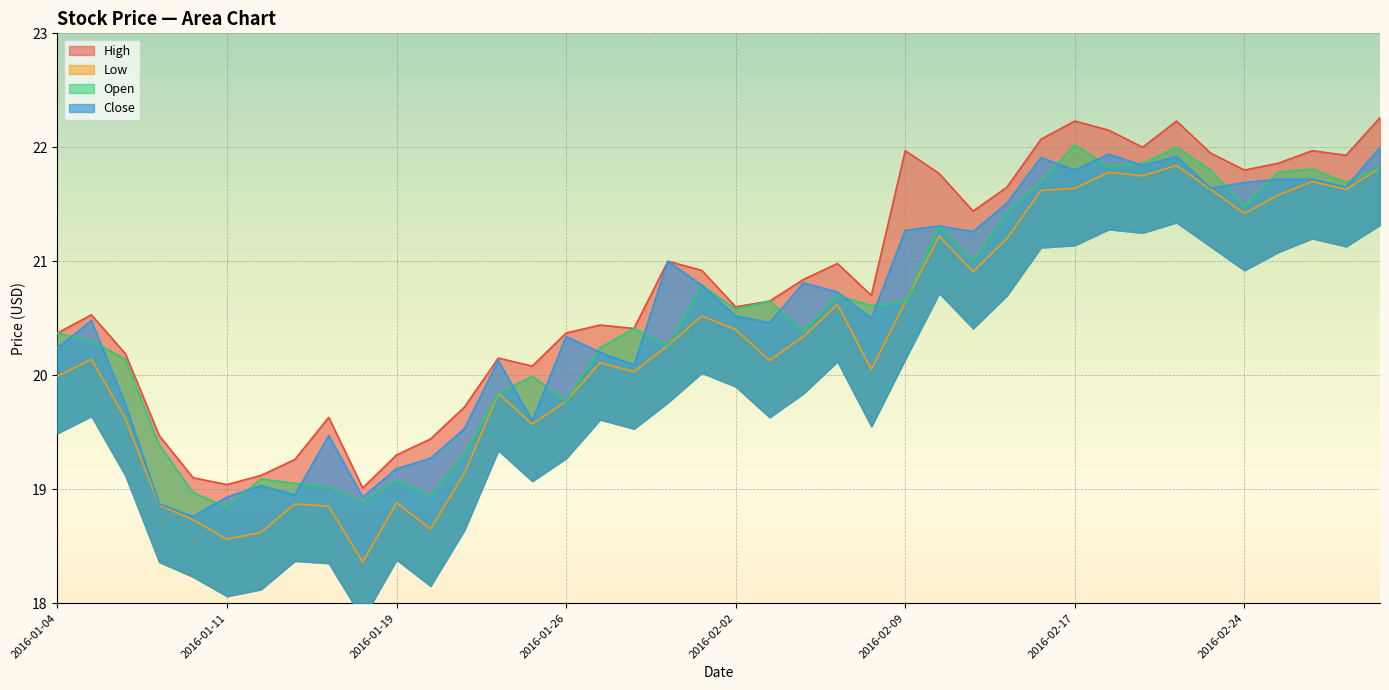

Reading left to right, what are all the values shown in this chart?

High: 20.4	20.5	20.2	19.5	19.1	19.0	19.1	19.3	19.6	19.0	19.3	19.4	19.7	20.1	20.1	20.4	20.4	20.4	21.0	20.9	20.6	20.6	20.8	21.0	20.7	22.0	21.8	21.4	21.6	22.1	22.2	22.1	22.0	22.2	21.9	21.8	21.9	22.0	21.9	22.3
Low: 20.0	20.1	19.6	18.9	18.7	18.6	18.6	18.9	18.9	18.4	18.9	18.6	19.1	19.8	19.6	19.8	20.1	20.0	20.3	20.5	20.4	20.1	20.3	20.6	20.1	20.6	21.2	20.9	21.2	21.6	21.6	21.8	21.8	21.8	21.6	21.4	21.6	21.7	21.6	21.8
Open: 20.4	20.3	20.1	19.4	19.0	18.8	19.1	19.1	19.0	18.9	19.1	18.9	19.3	19.8	20.0	19.8	20.2	20.4	20.3	20.8	20.6	20.6	20.4	20.7	20.6	20.6	21.3	21.0	21.4	21.7	22.0	21.8	21.9	22.0	21.8	21.5	21.8	21.8	21.7	21.8
Close: 20.2	20.5	19.8	18.9	18.8	18.9	19.0	18.9	19.5	18.9	19.2	19.3	19.5	20.1	19.6	20.3	20.2	20.1	21.0	20.8	20.5	20.5	20.8	20.7	20.5	21.3	21.3	21.3	21.5	21.9	21.8	21.9	21.8	21.9	21.6	21.7	21.7	21.7	21.6	22.0